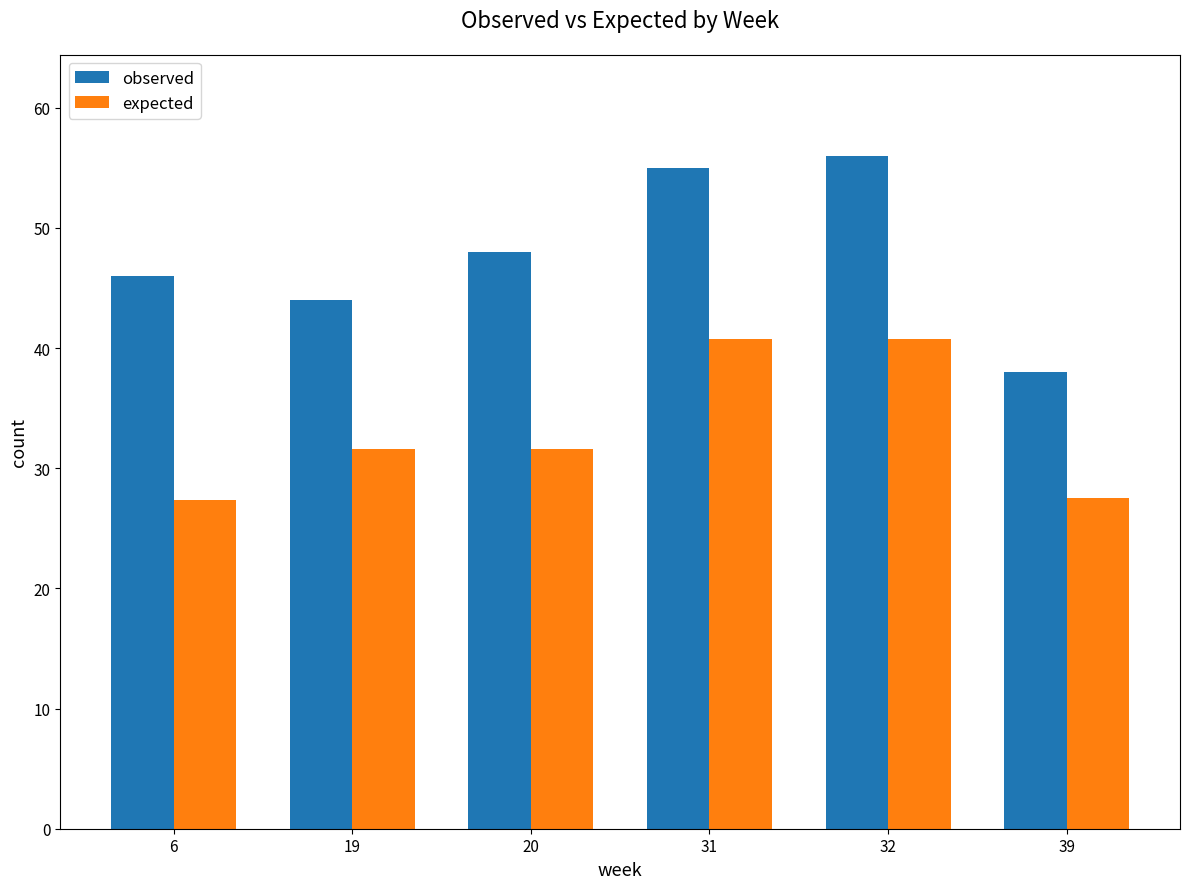

Count the number of data series in this chart.

2